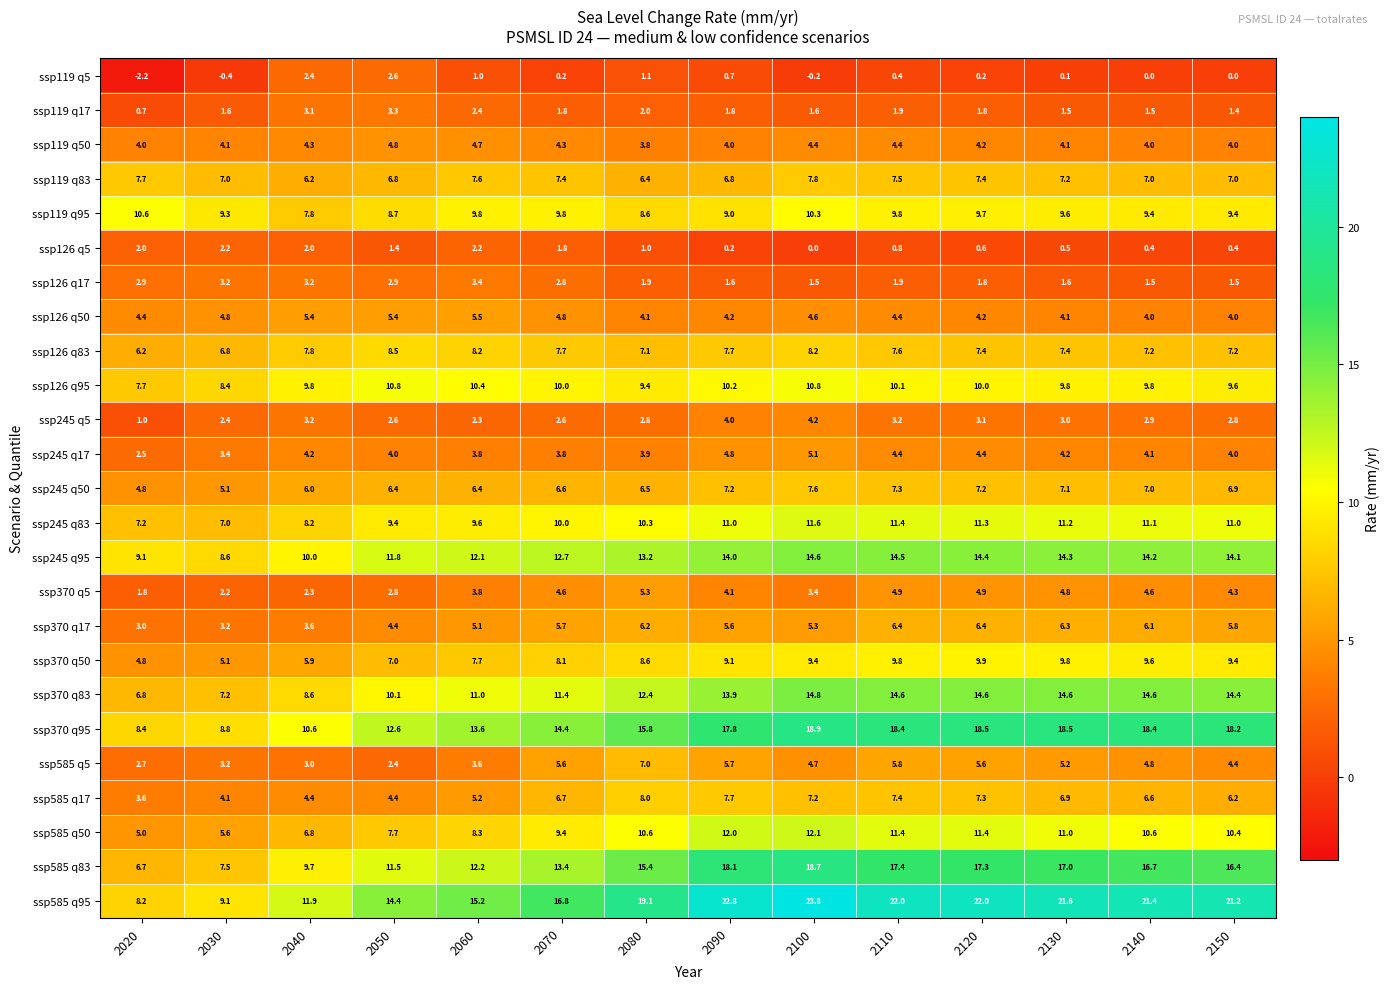

At which label is ssp370 q17 closest to 4?

2040